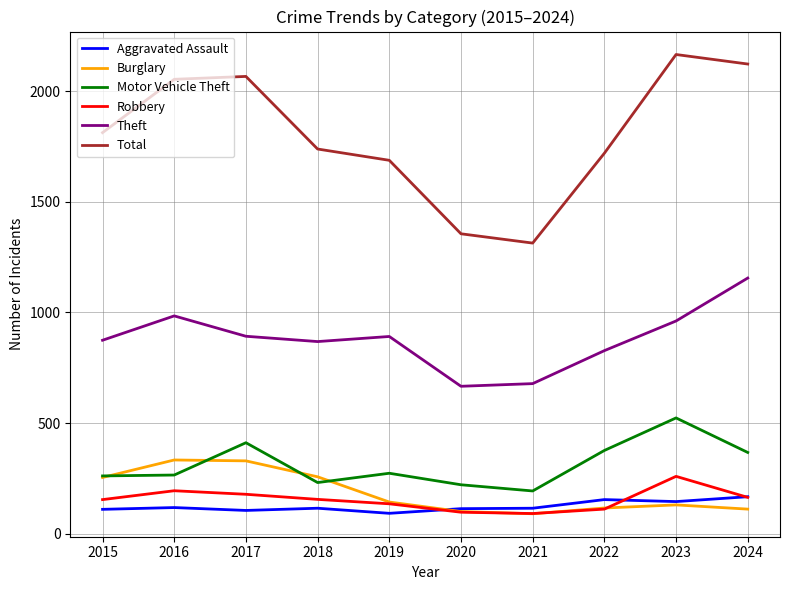

Which label corresponds to the largest value in the chart?

2023